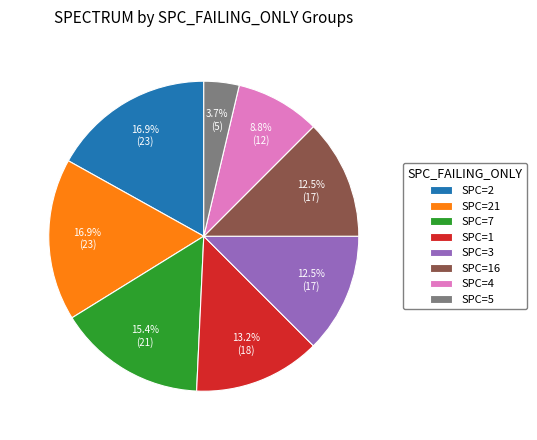

Is SPC=4 the majority of the pie?

No